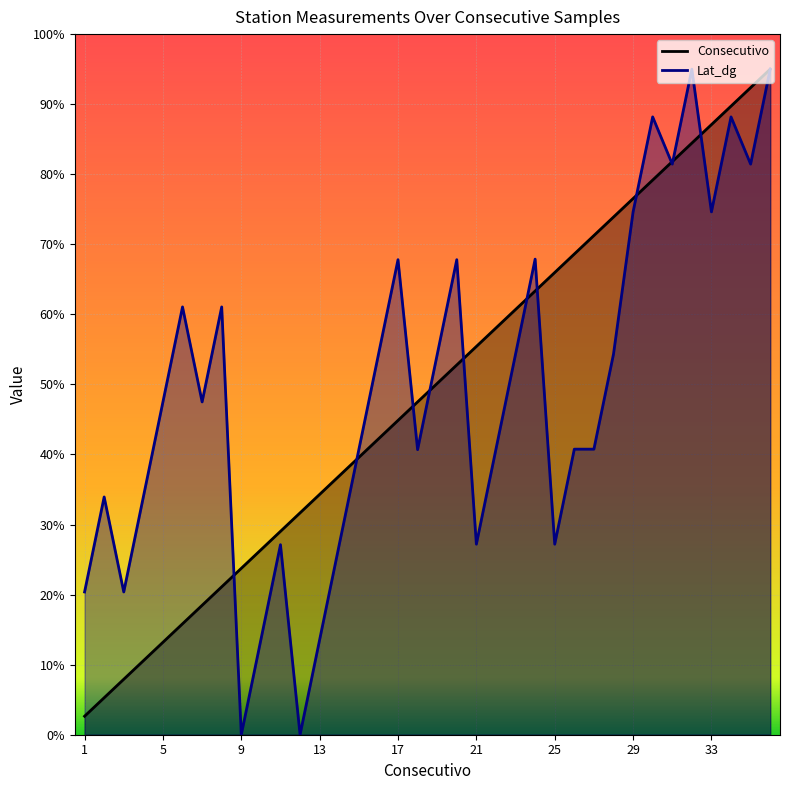

Reading left to right, extract all data points from this chart.

Consecutivo: 2.6	5.3	7.9	10.6	13.2	15.8	18.5	21.1	23.8	26.4	29.0	31.7	34.3	36.9	39.6	42.2	44.9	47.5	50.1	52.8	55.4	58.1	60.7	63.3	66.0	68.6	71.2	73.9	76.5	79.2	81.8	84.4	87.1	89.7	92.4	95.0
Lat_dg: 20.4	33.9	20.4	33.9	47.5	61.1	47.5	61.1	0.0	13.6	27.1	0.0	13.6	27.1	40.7	54.2	67.8	40.7	54.2	67.8	27.2	40.8	54.3	67.9	27.2	40.8	40.8	54.3	74.6	88.2	81.4	95.0	74.6	88.2	81.4	95.0